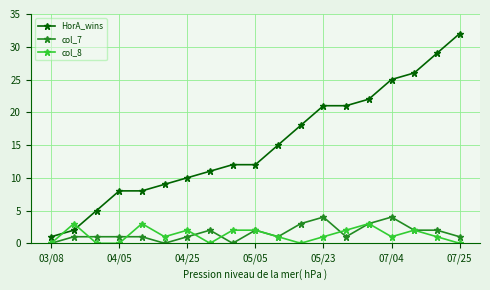

Which series has the largest total across all categories?

HorA_wins